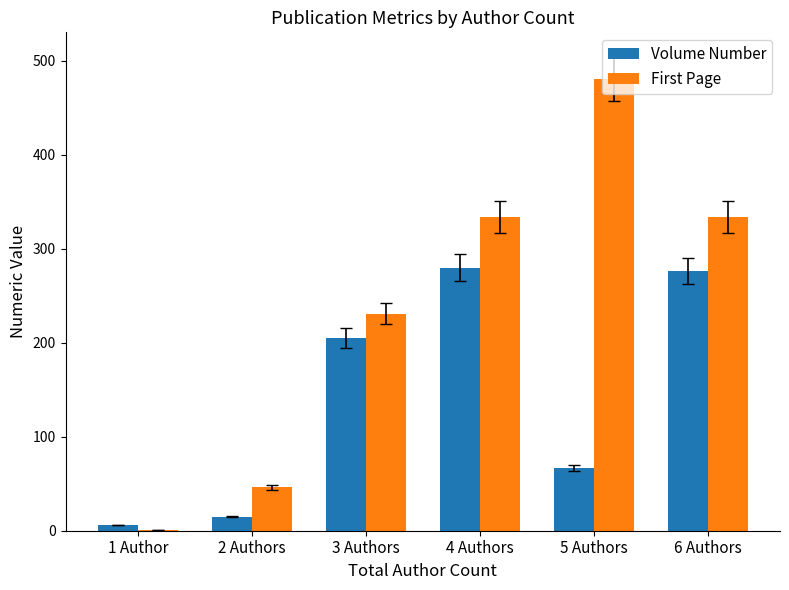

How many series are shown in this chart?

2